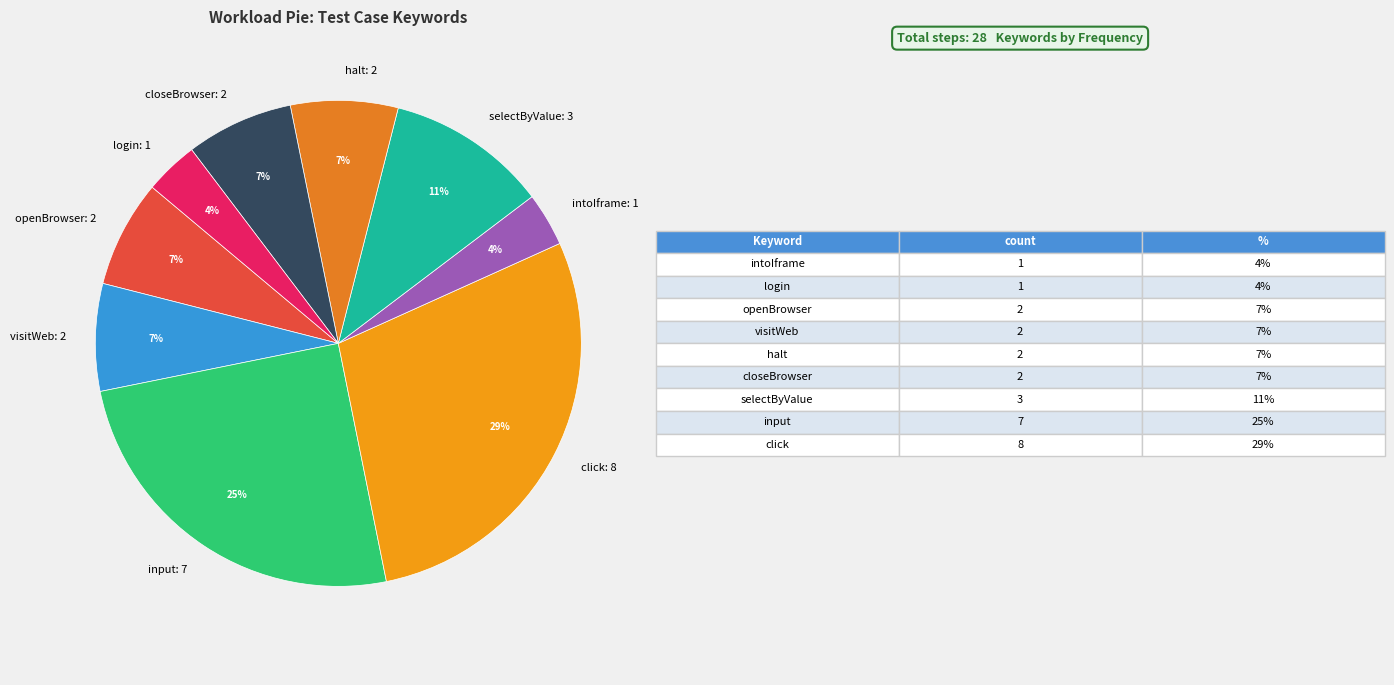

To the nearest percent, what portion does click: 8 represent?

29%